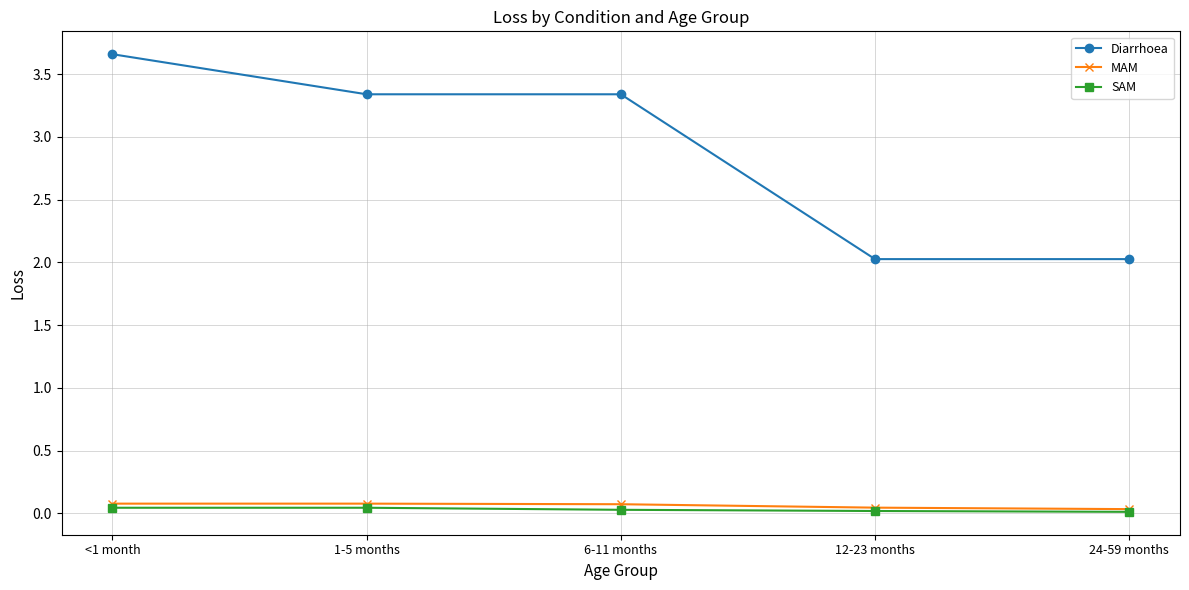

What is the average value of the MAM series?

0.1